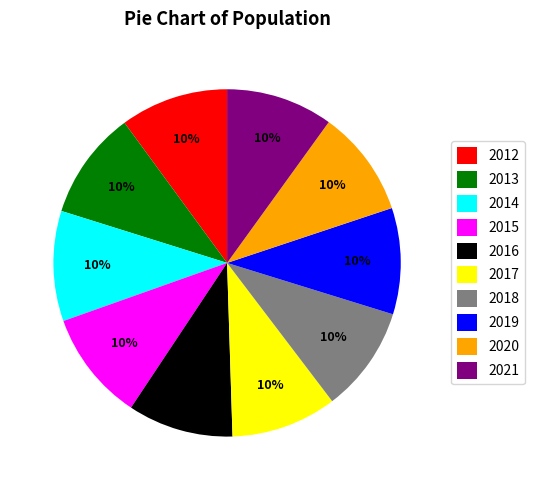

To the nearest percent, what percentage of the pie is 2014?

10%